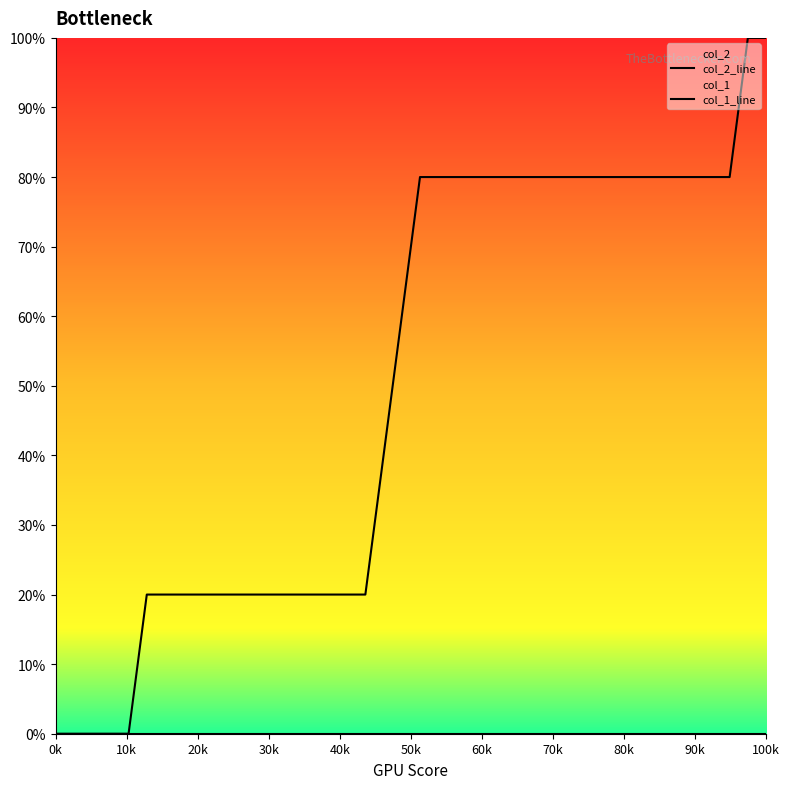

What are all the series names shown in the legend?

col_2_line, col_1_line